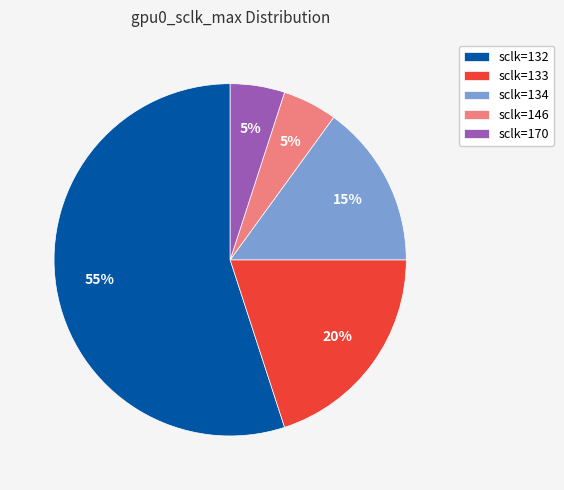

Does sclk=132 represent more than half of the total?

Yes